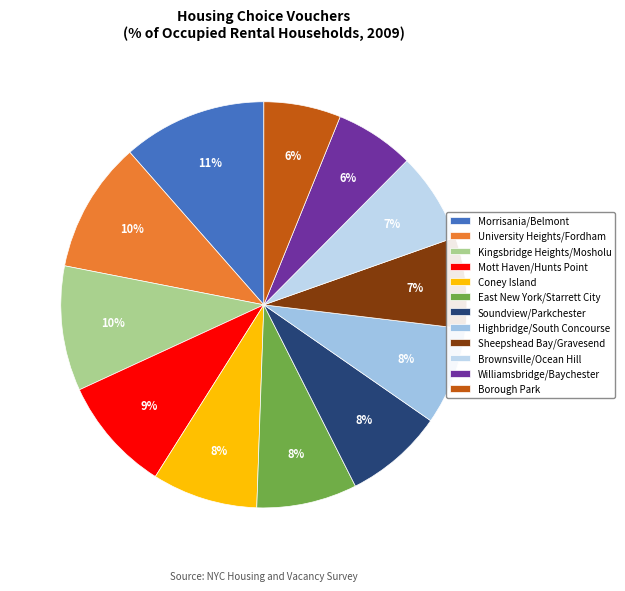

Combined, do Mott Haven/Hunts Point and Williamsbridge/Baychester account for over 50%?

No